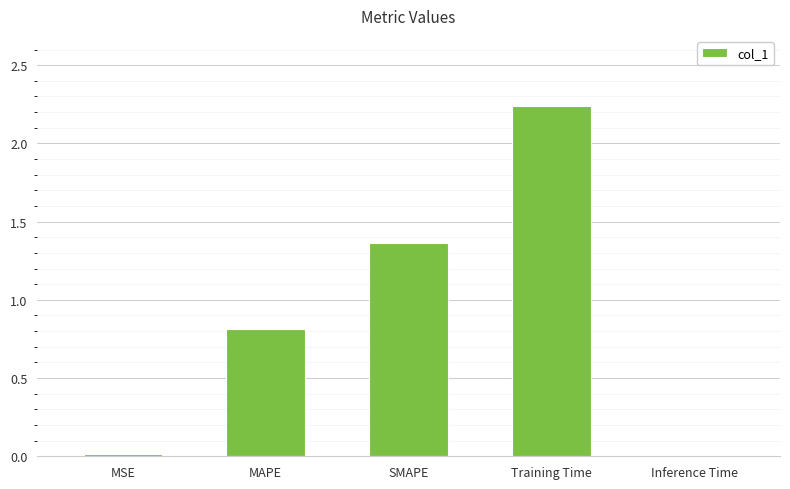

The chart shows a value of 0.0 at Inference Time. True or false?

True